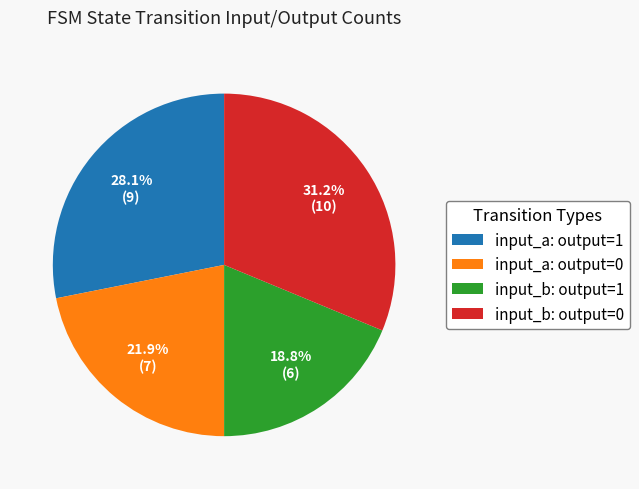

What percentage is NOT represented by input_b: output=1?

81.2%